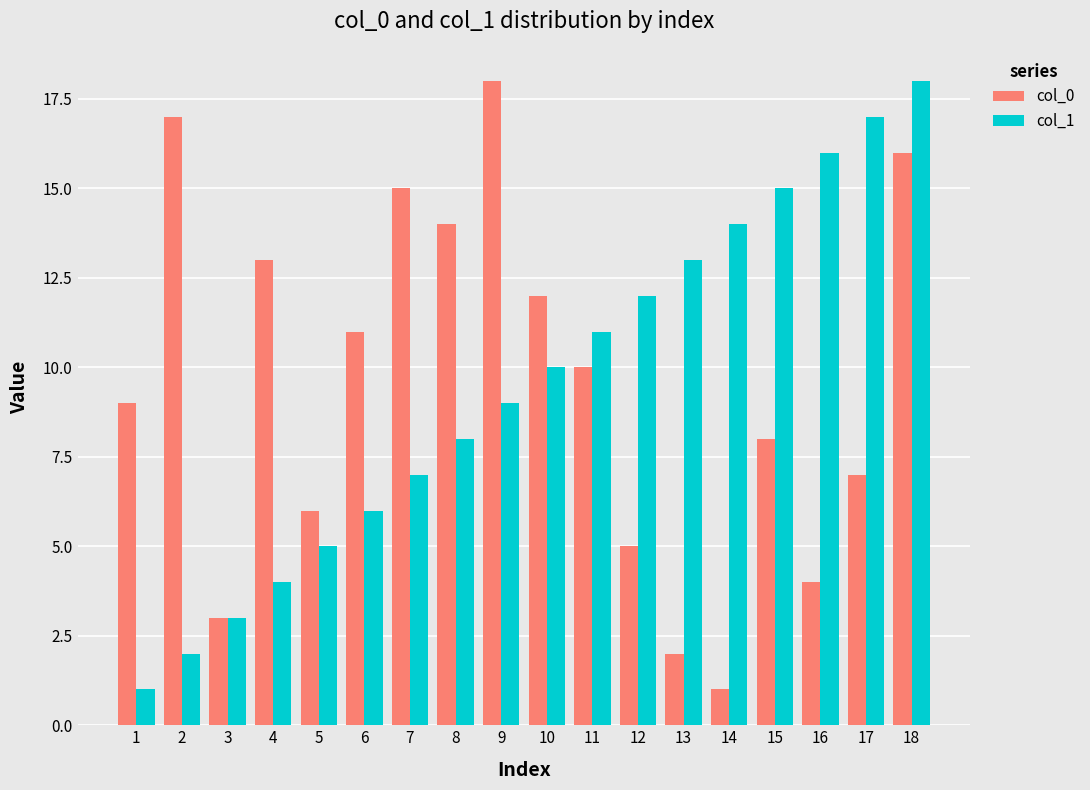

The col_0 series shows 1 at 14. True or false?

True